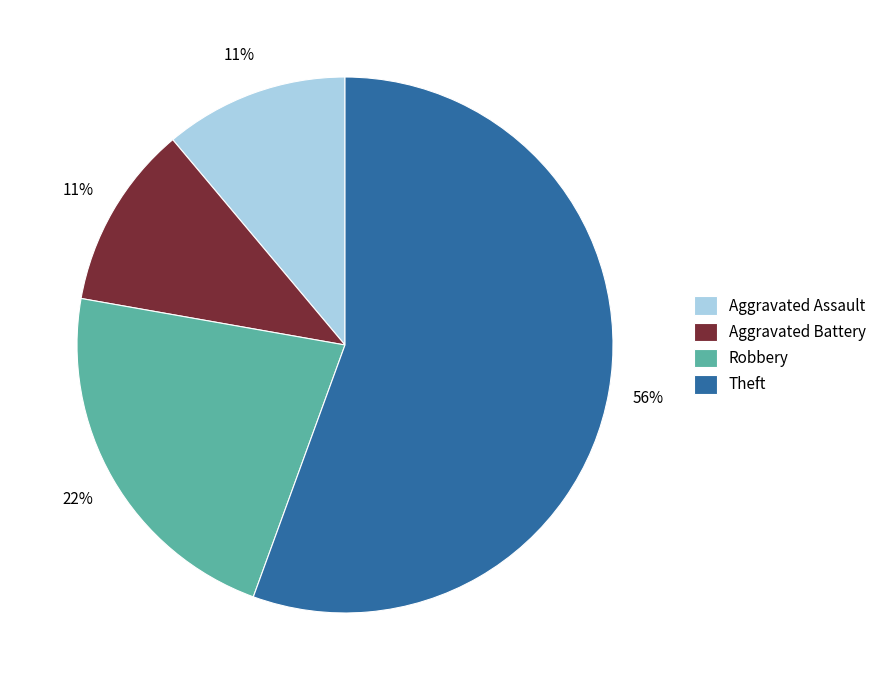

To the nearest percent, what portion does Aggravated Assault represent?

11%